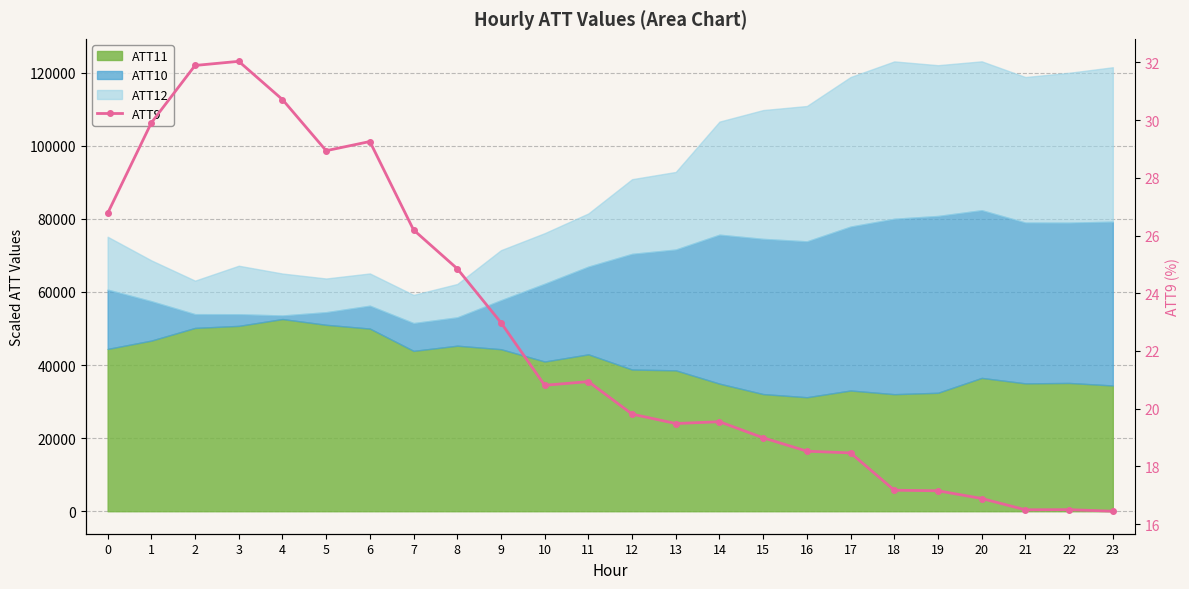

What is the ratio of the value at 18 to the value at 12?

0.9